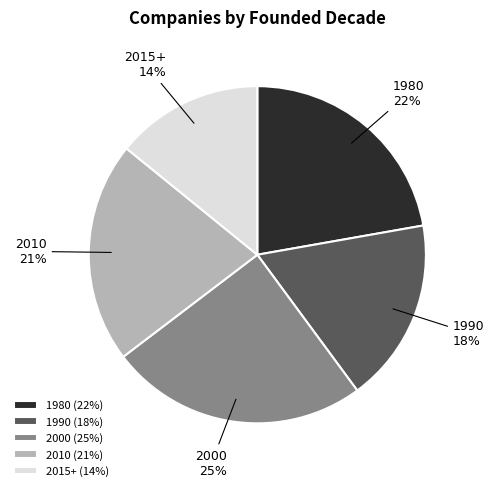

Rank the categories by value from lowest to highest.

2015+, 1990, 2010, 1980, 2000